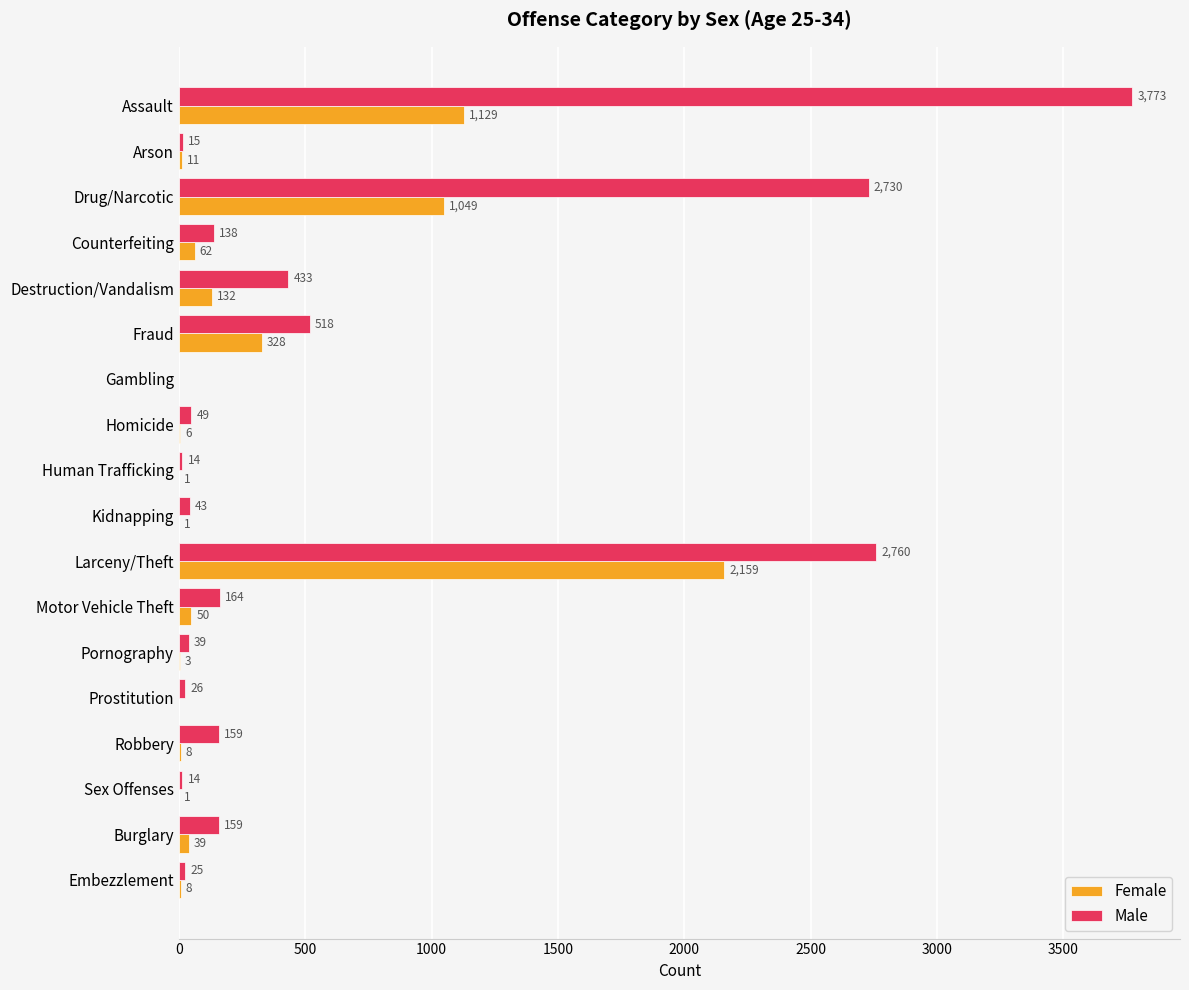

Which series has the widest spread of values?

Male